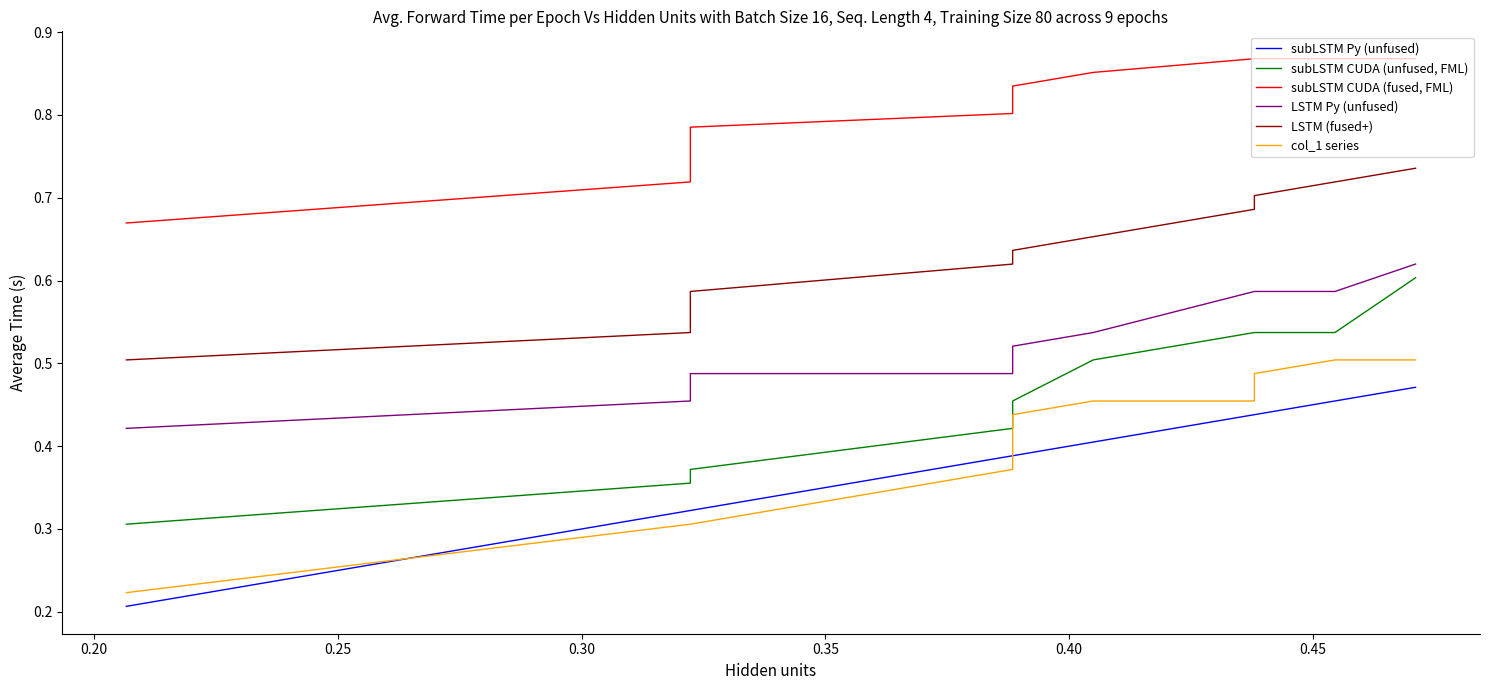

How many lines are shown in the chart?

6